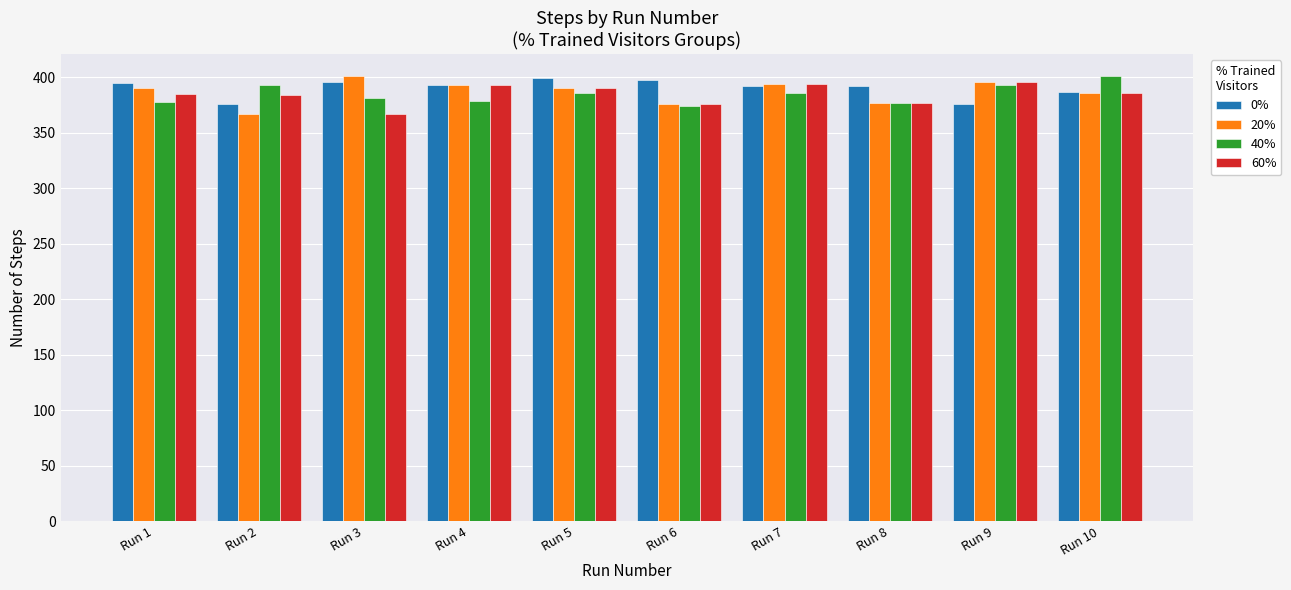

What is the value of the 40% bar at the 8th from the left?

377